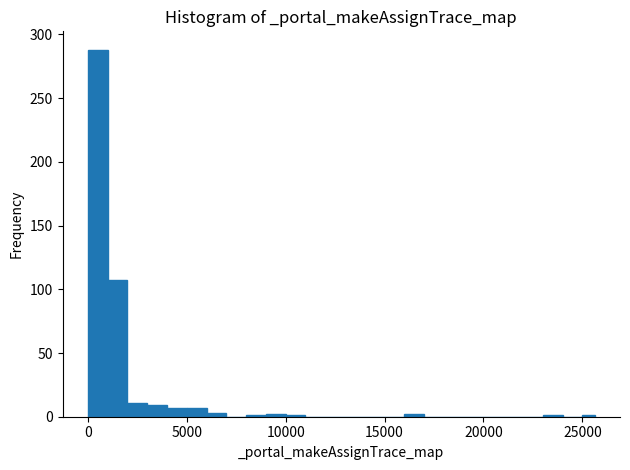

Read against the x-axis, roughly where is the centre of the tallest bar?

500